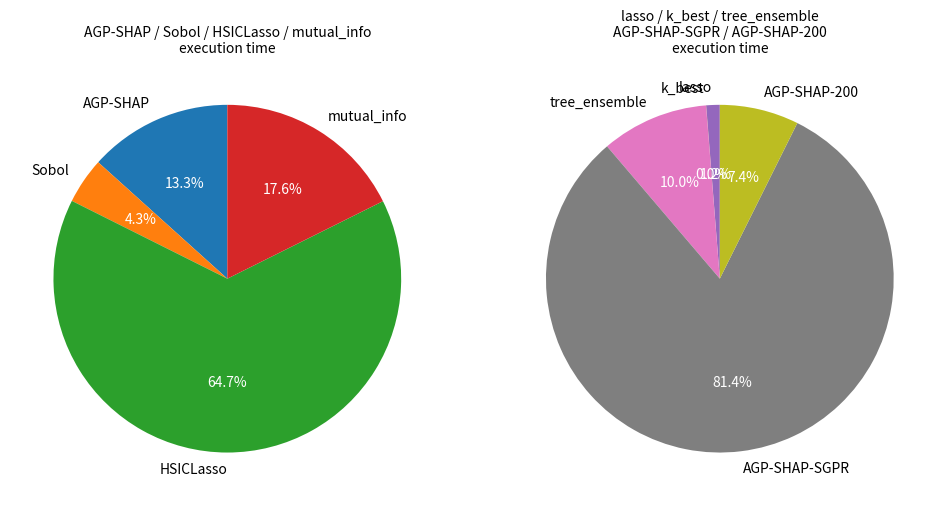

Between AGP-SHAP and tree_ensemble, which is larger?

tree_ensemble